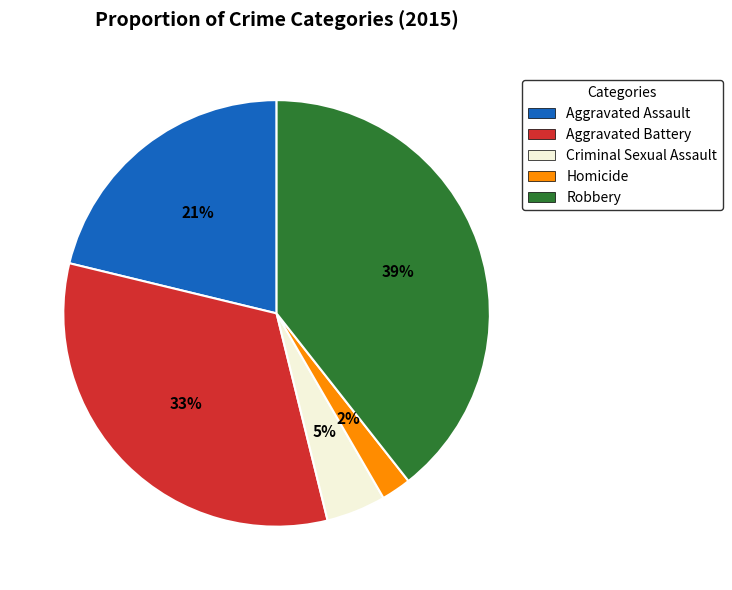

What percentage is the Homicide slice, to the nearest percent?

2%